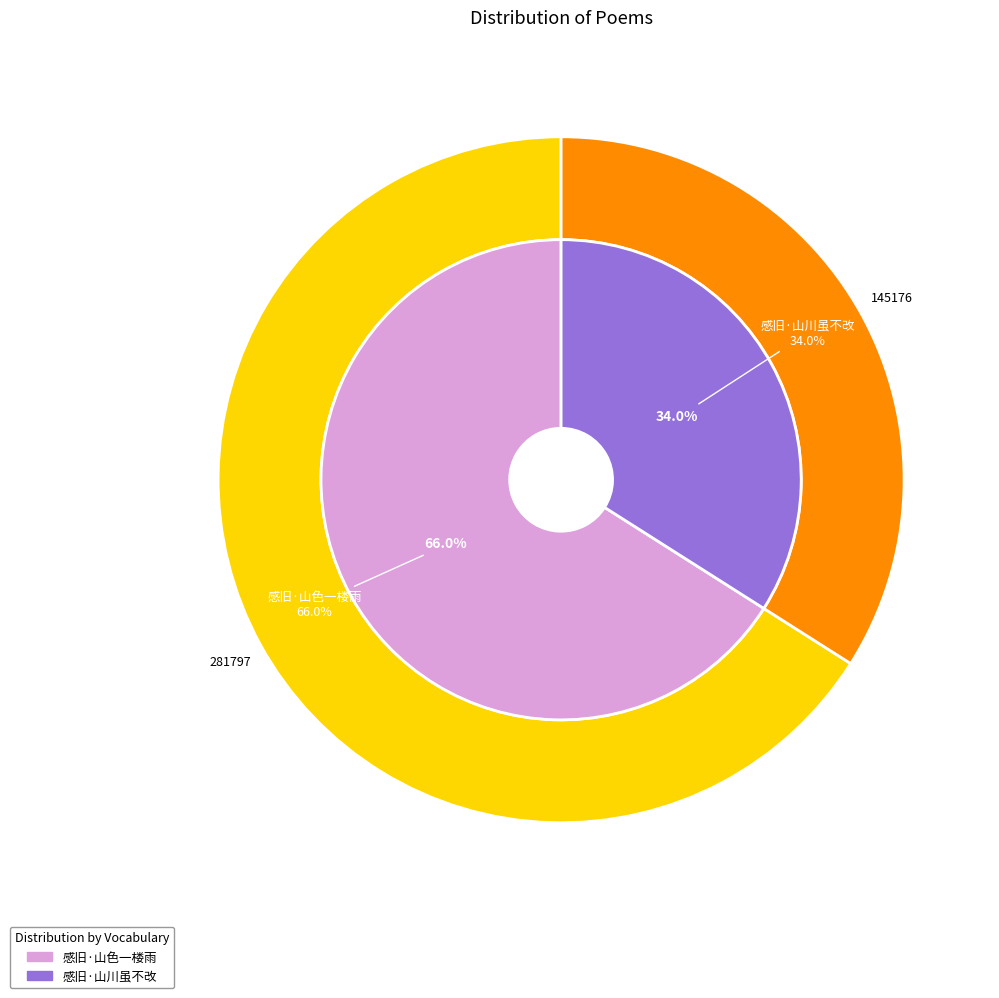

Which category has the biggest portion of the pie?

感旧·山色一楼雨